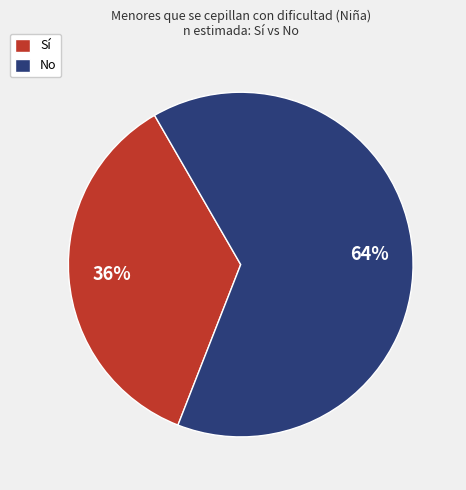

Is there a majority slice in this chart?

Yes